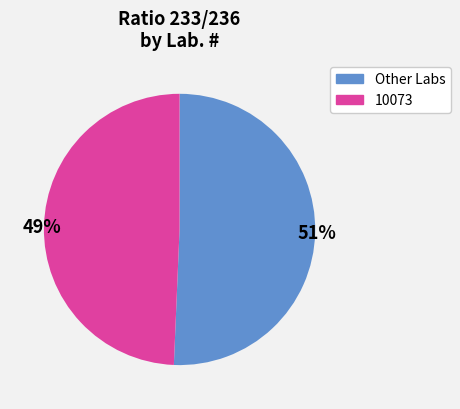

Does any single category account for the majority?

Yes